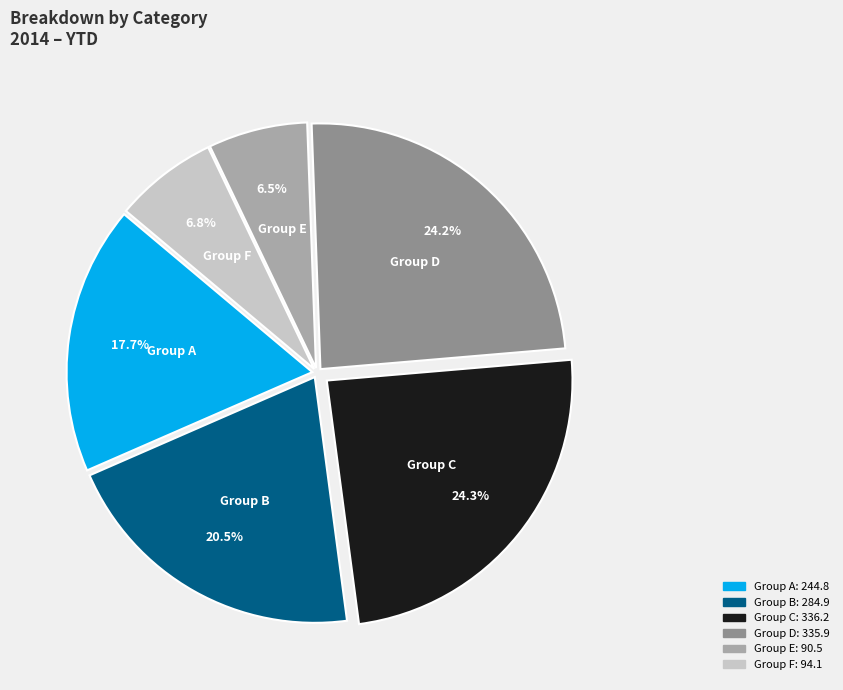

Count the number of slices in the pie.

6